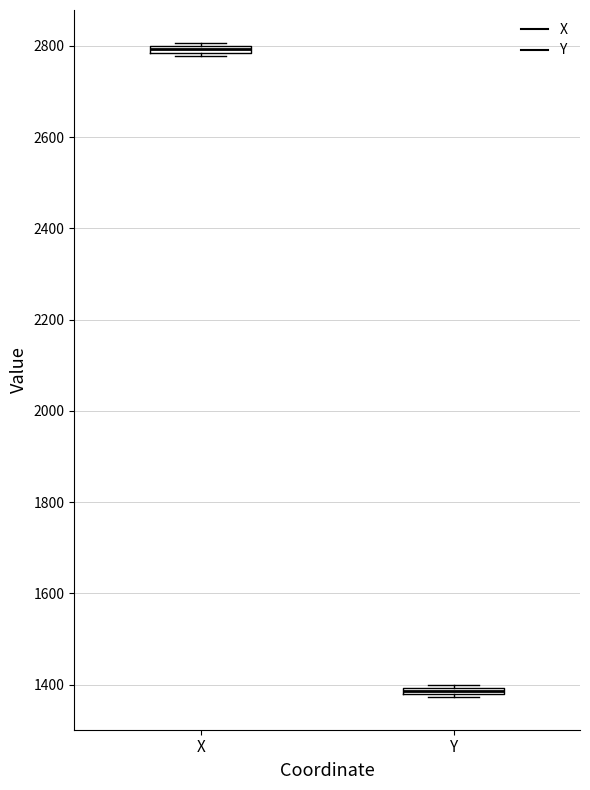

Which box's median line is the highest?

X